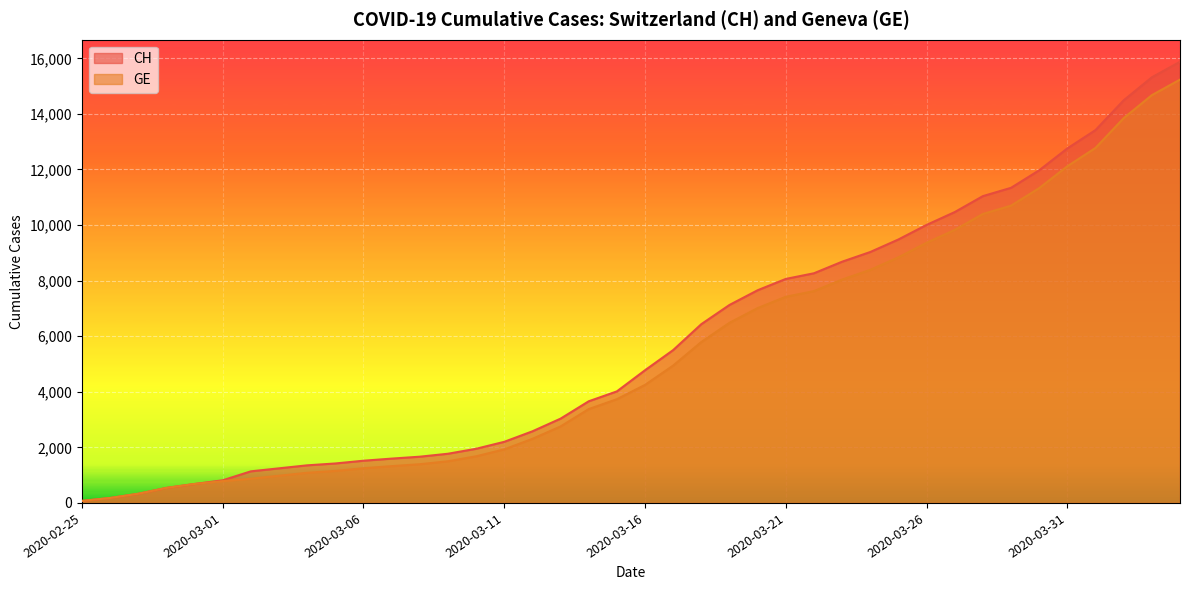

What is the label of the 26th point from the left?

2020-03-21